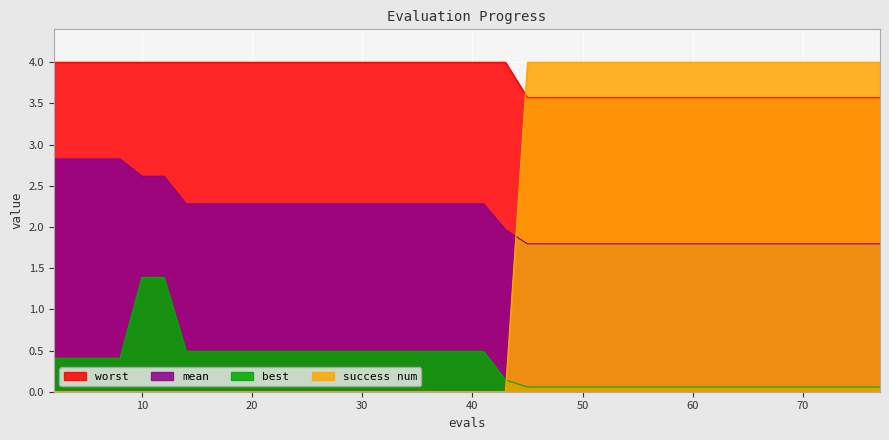

Reading left to right, list all the values displayed in this chart.

mean: 2.8	2.8	2.8	2.8	2.6	2.6	2.3	2.3	2.3	2.3	2.3	2.3	2.3	2.3	2.3	2.3	2.3	2.3	2.3	2.3	2.3	2.0	1.8	1.8	1.8	1.8	1.8	1.8	1.8	1.8	1.8	1.8	1.8	1.8	1.8	1.8	1.8	1.8	1.8	1.8
worst: 4.0	4.0	4.0	4.0	4.0	4.0	4.0	4.0	4.0	4.0	4.0	4.0	4.0	4.0	4.0	4.0	4.0	4.0	4.0	4.0	4.0	4.0	3.6	3.6	3.6	3.6	3.6	3.6	3.6	3.6	3.6	3.6	3.6	3.6	3.6	3.6	3.6	3.6	3.6	3.6
best: 0.4	0.4	0.4	0.4	1.4	1.4	0.5	0.5	0.5	0.5	0.5	0.5	0.5	0.5	0.5	0.5	0.5	0.5	0.5	0.5	0.5	0.1	0.1	0.1	0.1	0.1	0.1	0.1	0.1	0.1	0.1	0.1	0.1	0.1	0.1	0.1	0.1	0.1	0.1	0.1
success num: 0.0	0.0	0.0	0.0	0.0	0.0	0.0	0.0	0.0	0.0	0.0	0.0	0.0	0.0	0.0	0.0	0.0	0.0	0.0	0.0	0.0	0.0	4.0	4.0	4.0	4.0	4.0	4.0	4.0	4.0	4.0	4.0	4.0	4.0	4.0	4.0	4.0	4.0	4.0	4.0